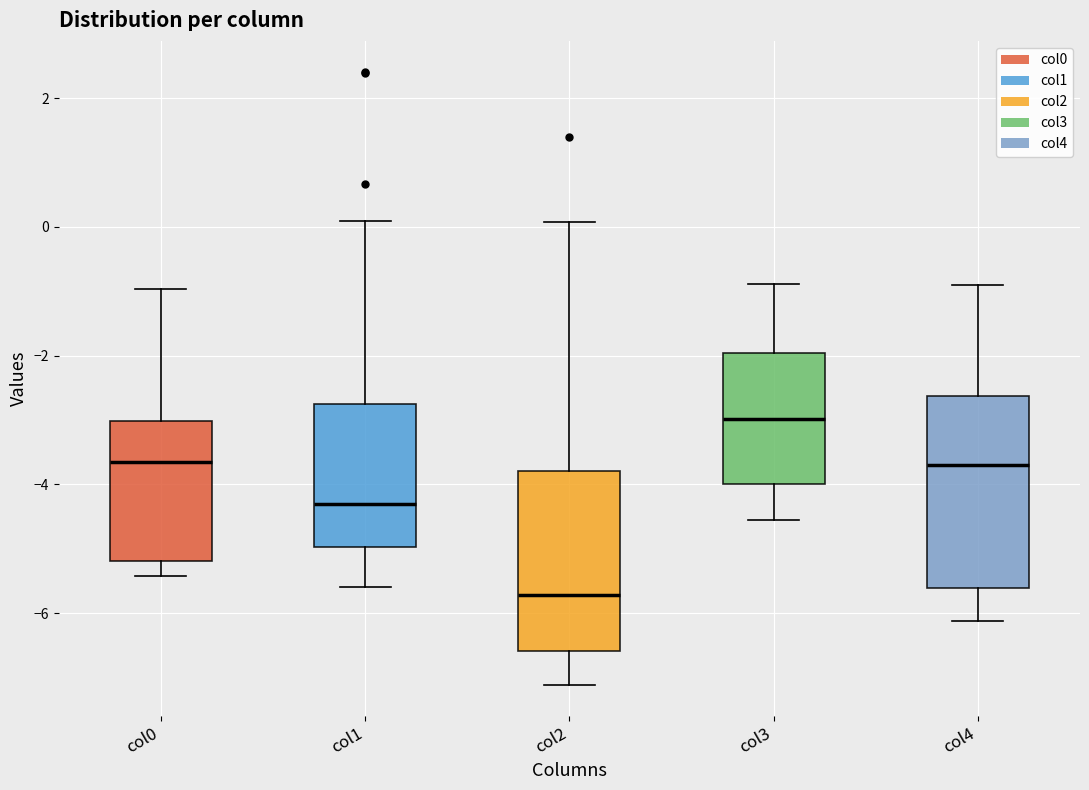

Which box's median line is the highest?

col3